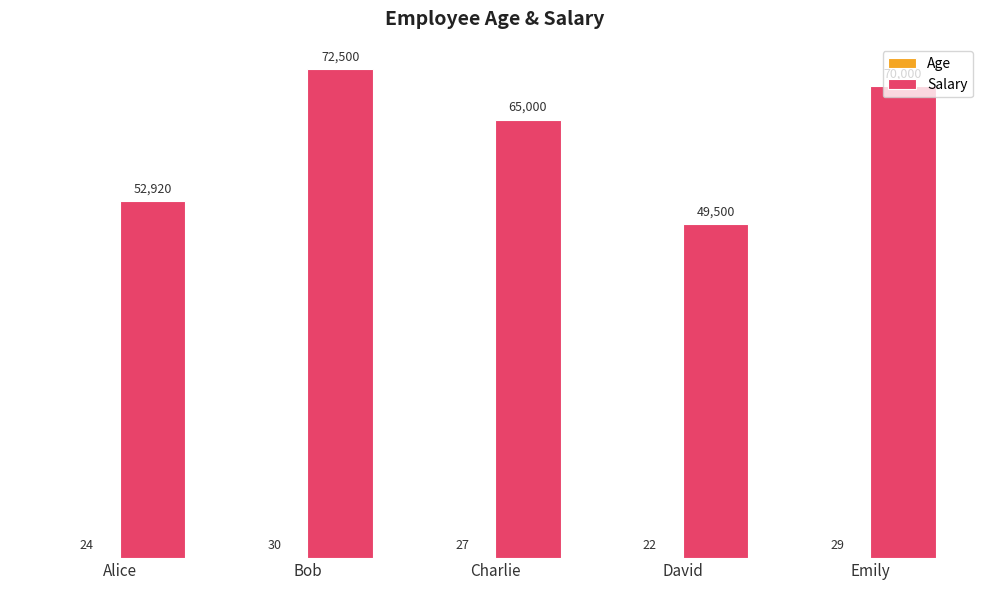

At which label is Salary closest to 61000?

Charlie